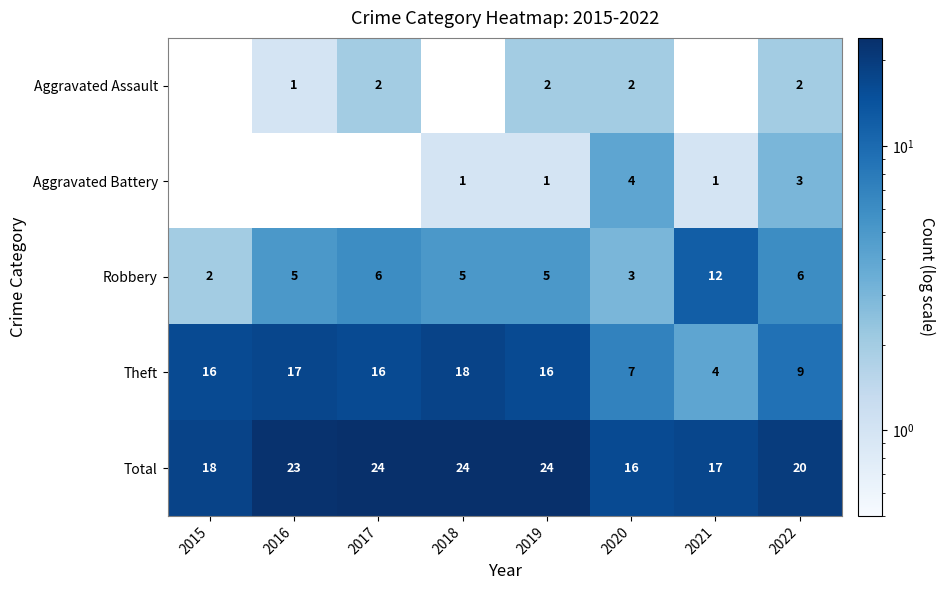

What is the sum of the Aggravated Assault values at 2022 and 2016?

3